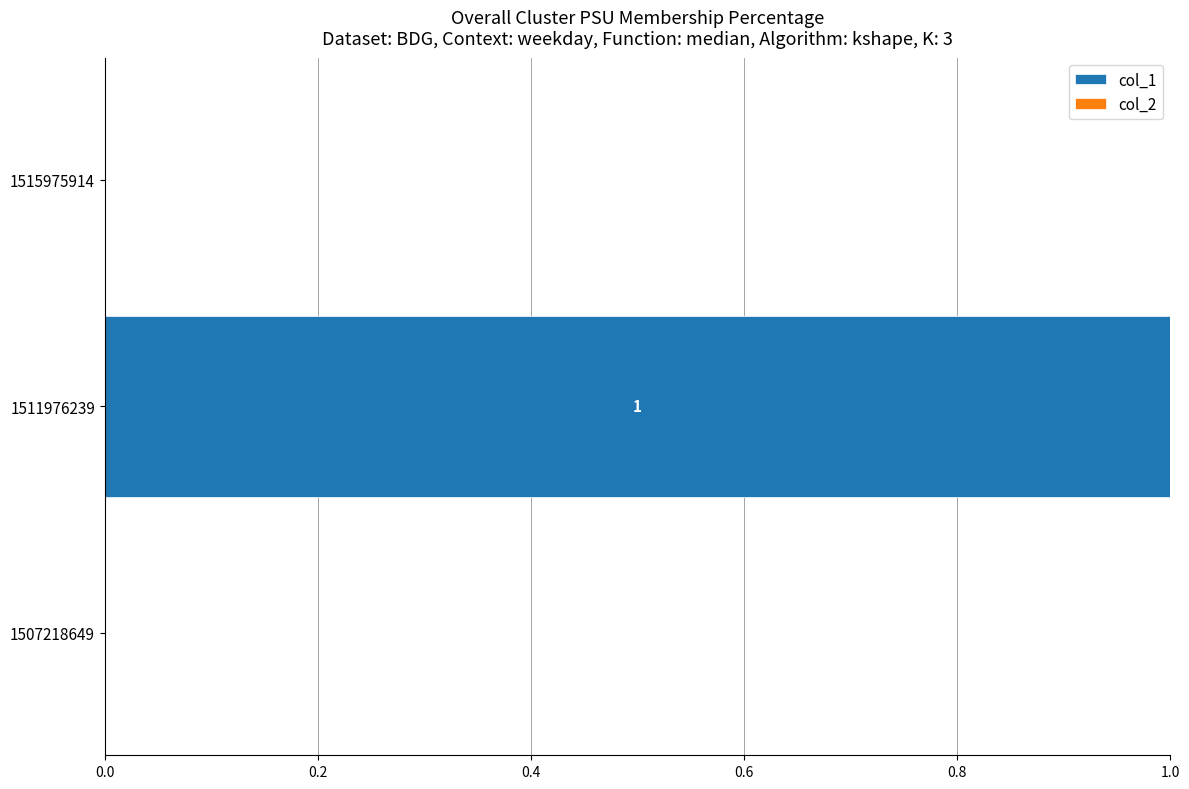

Which has a higher value, 1511976239 or 1507218649?

1511976239